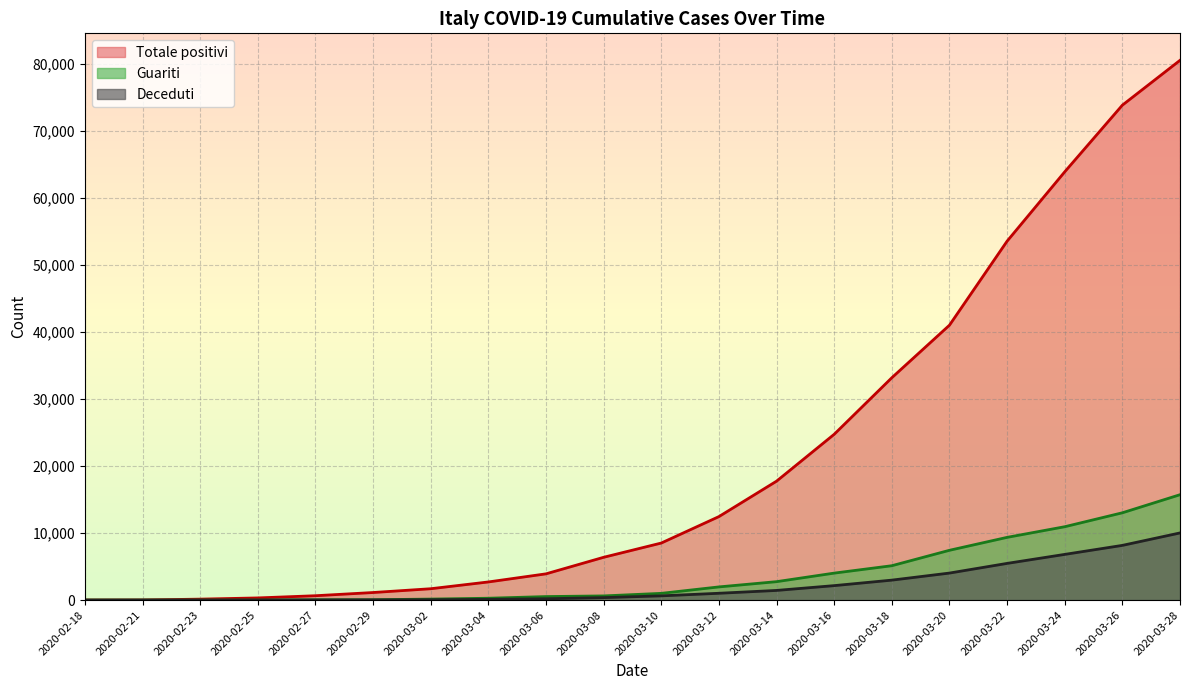

Count the number of categories in the chart.

20